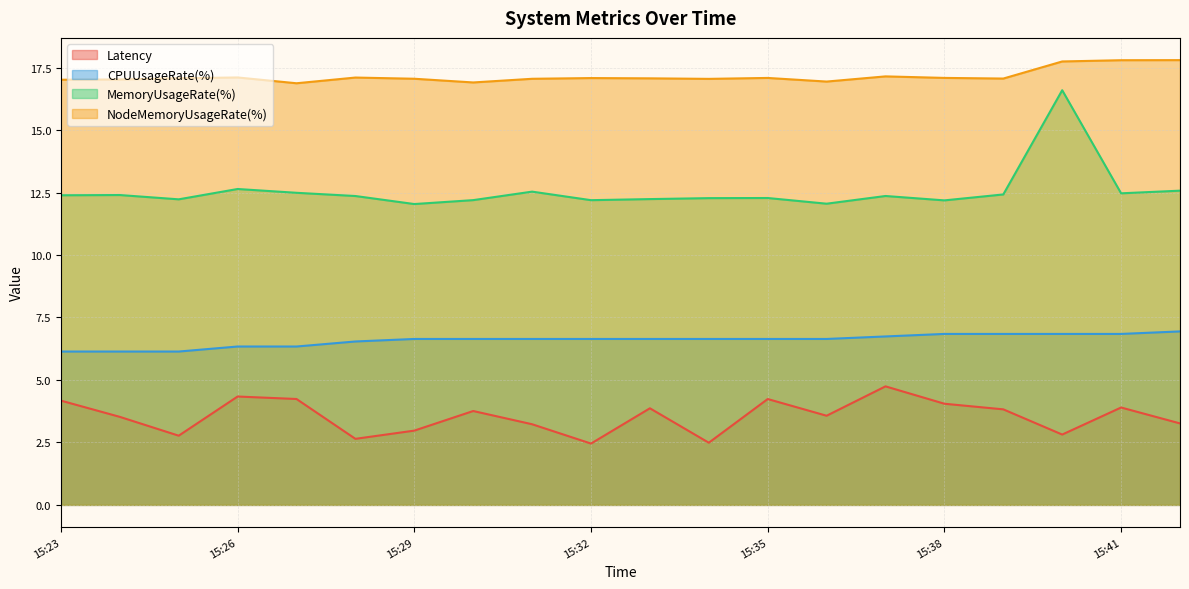

What is the difference between the maximum and minimum values in the Latency series?

2.3